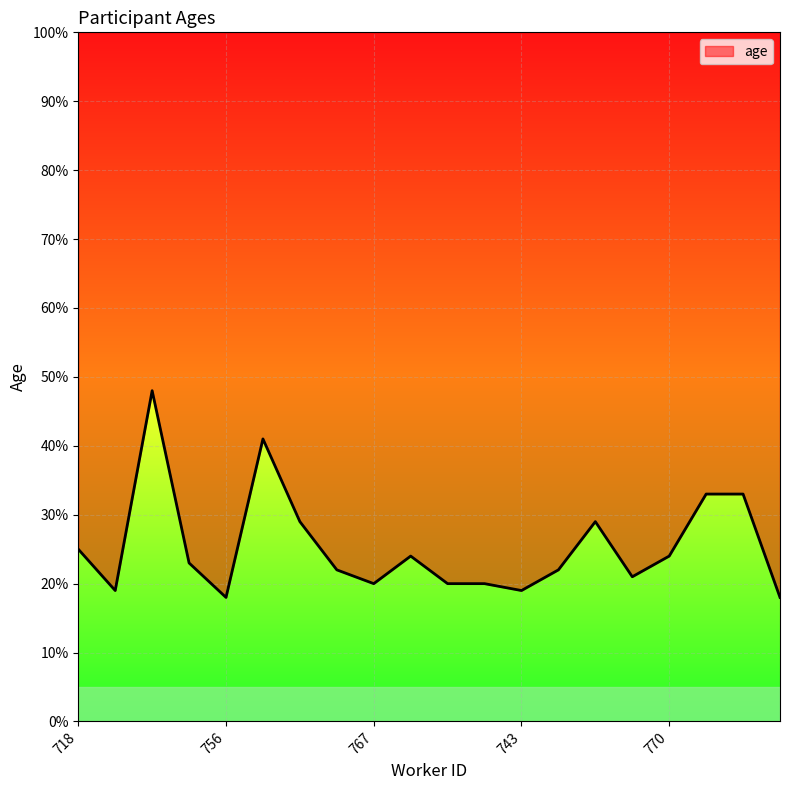

What is the smallest value displayed?

18.0